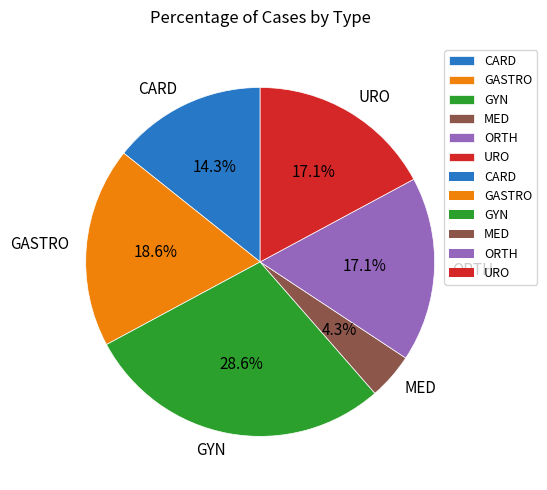

What is the largest slice in the pie chart?

GYN